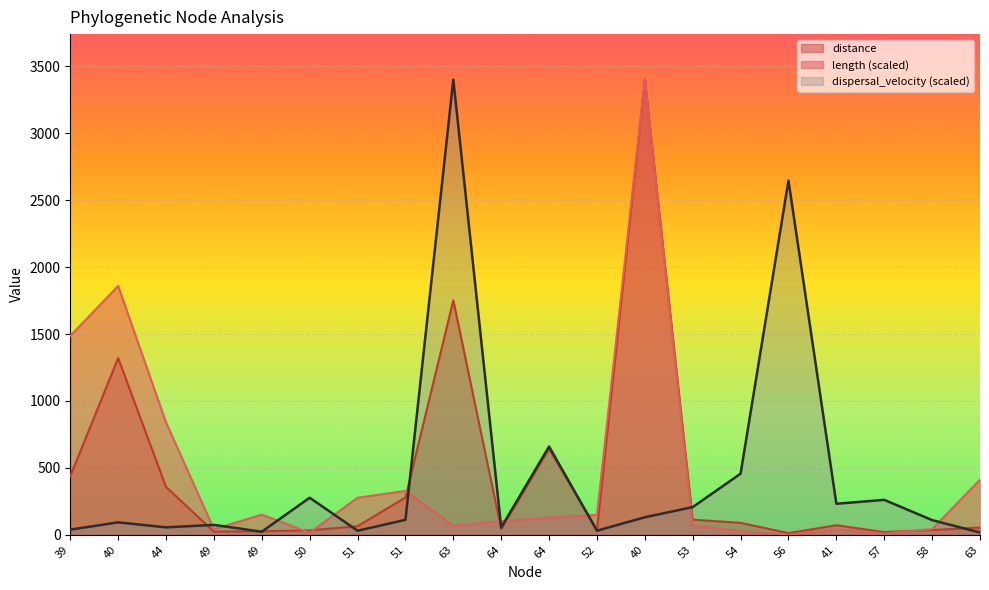

What is the minimum value shown in the chart?

0.6